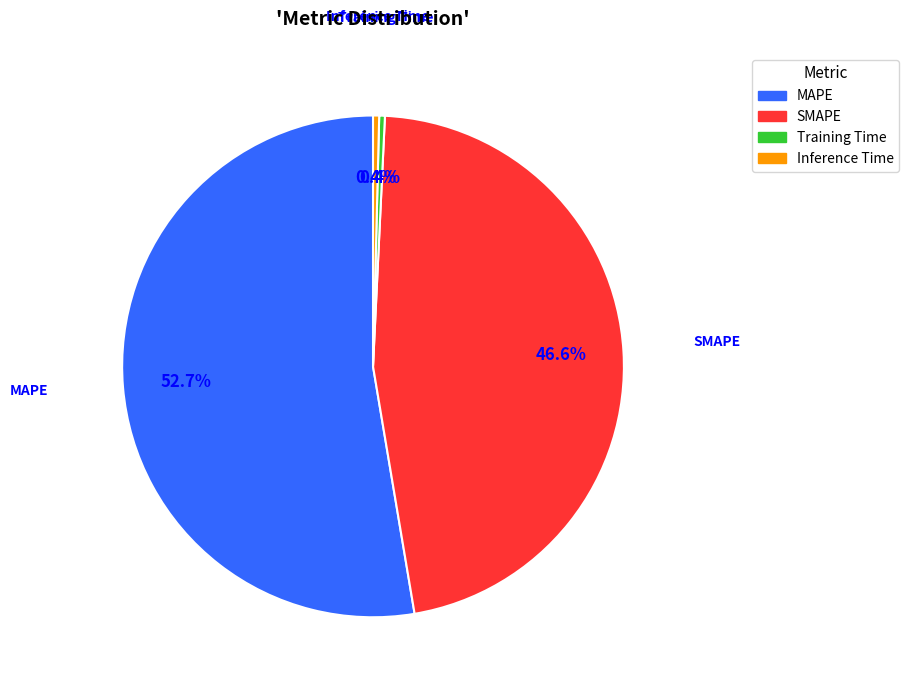

Which slice is the largest?

MAPE